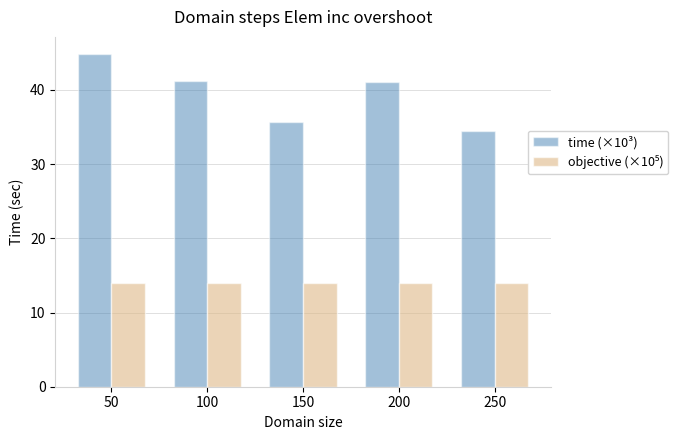

Is it true that time (×10³) equals 60.0 at 50?

False